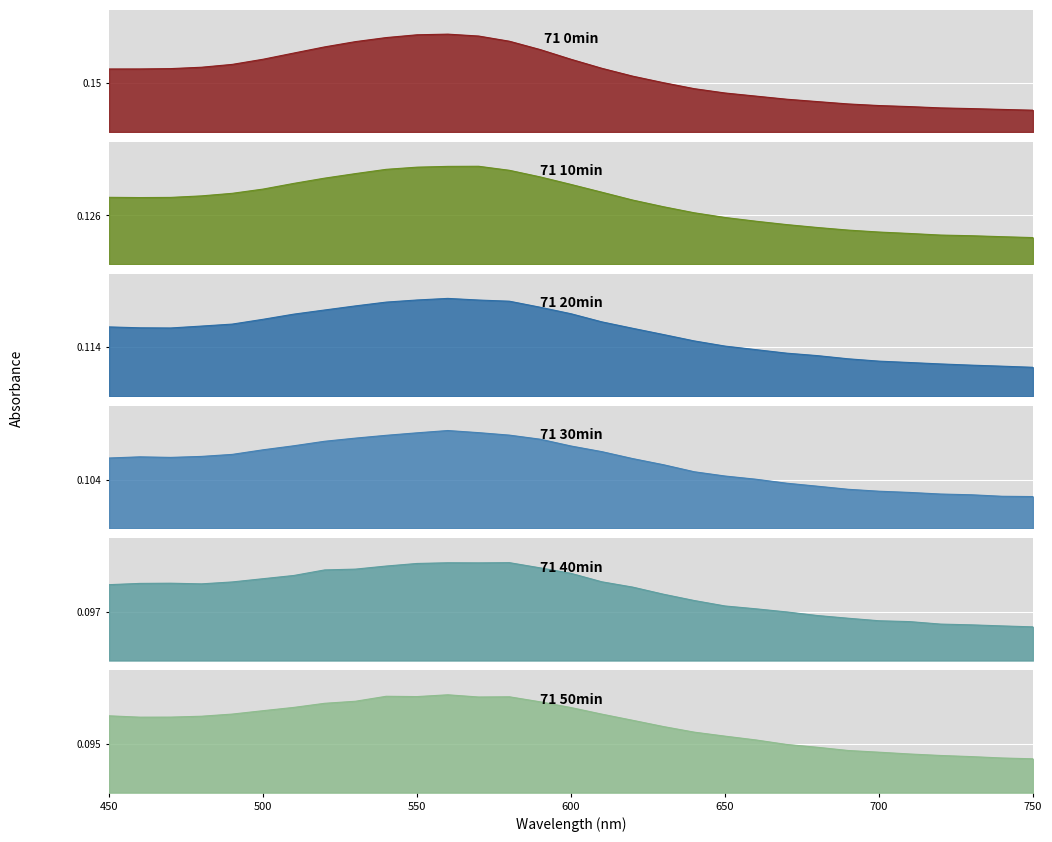

The value of 71 10min at 530 is 0.2. True or false?

True